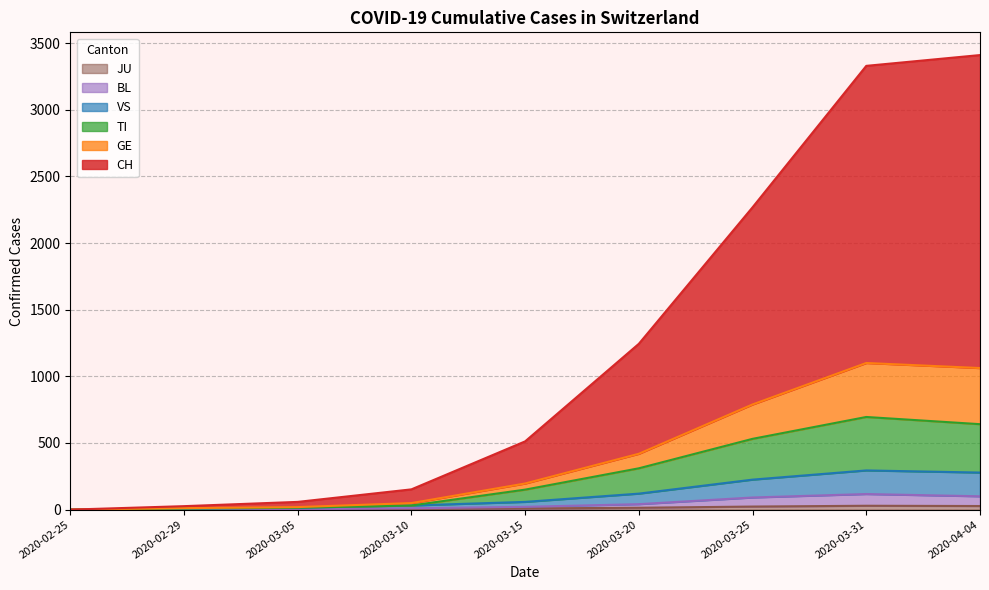

Which has a higher value, 2020-03-15 or 2020-03-10?

2020-03-15